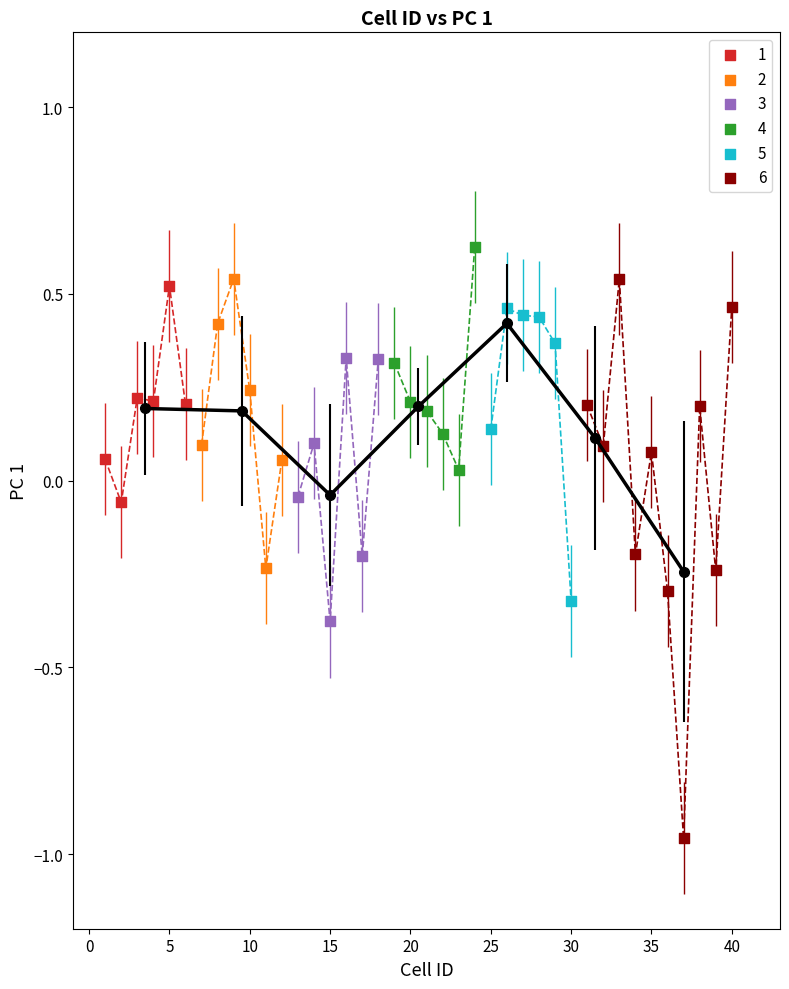

Which series has the widest spread of Y values?

6